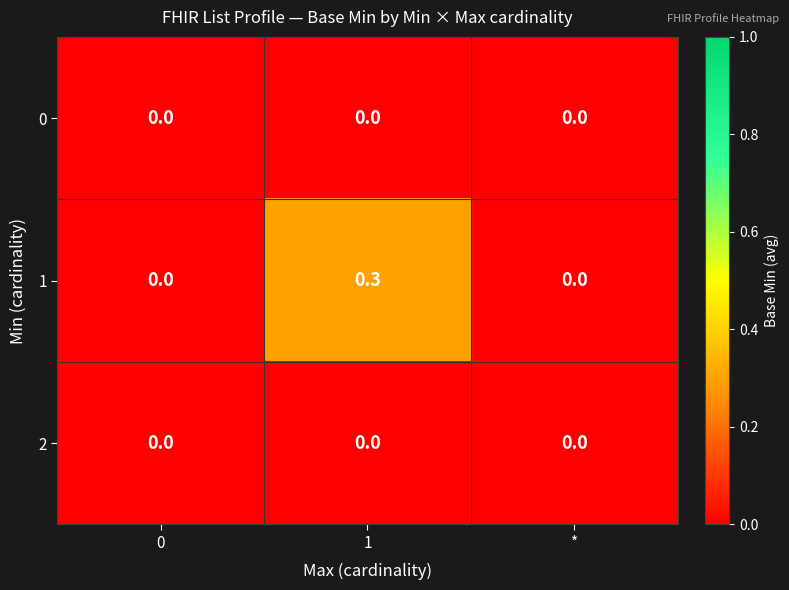

At which category is the sum across all series the highest?

1